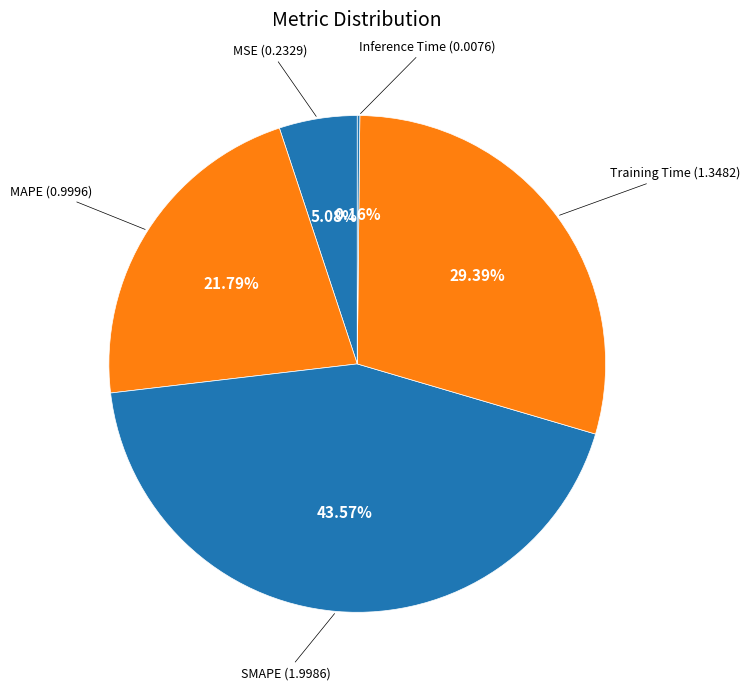

Which slice is the smallest?

Inference Time